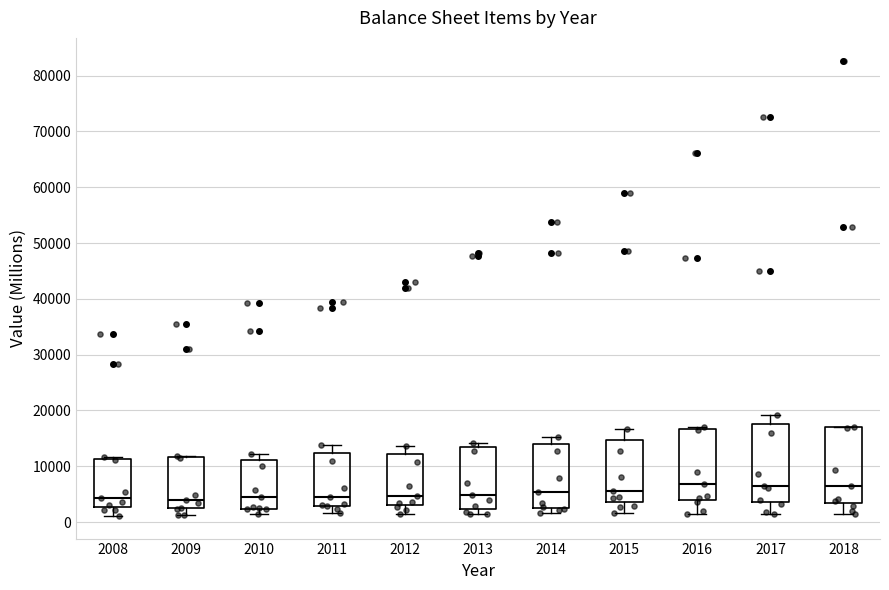

Reading left to right, transcribe this box plot: for each box, give where its median line is, the range the box spans, and where its two whiskers end, as read against the y-axis. The values are not printed on the chart, so give them approximately, as read against the axis.

2008: median 4000, box 3000 to 11000, whiskers 1000 to 12000
2009: median 4000, box 2000 to 12000, whiskers 1000 to 12000
2010: median 4000, box 2000 to 11000, whiskers 1000 to 12000
2011: median 5000, box 3000 to 12000, whiskers 2000 to 14000
2012: median 5000, box 3000 to 12000, whiskers 2000 to 14000
2013: median 5000, box 2000 to 13000, whiskers 1000 to 14000
2014: median 5000, box 3000 to 14000, whiskers 2000 to 15000
2015: median 6000, box 4000 to 15000, whiskers 2000 to 17000
2016: median 7000, box 4000 to 17000, whiskers 1000 to 17000
2017: median 6000, box 4000 to 18000, whiskers 1000 to 19000
2018: median 7000, box 3000 to 17000, whiskers 1000 to 17000